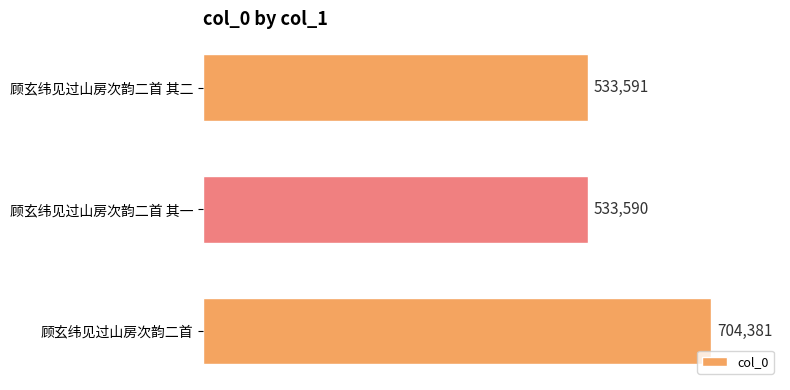

Are the bars grouped side by side (vs. stacked)?

No